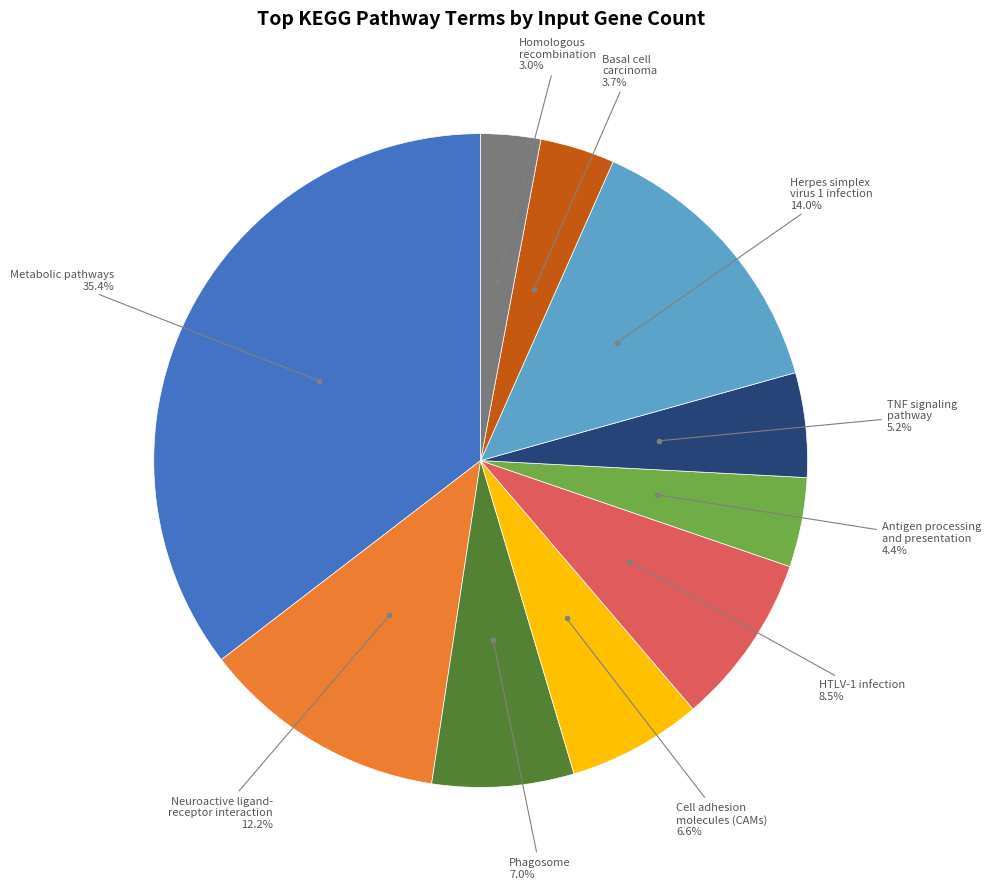

Does any single category account for the majority?

No